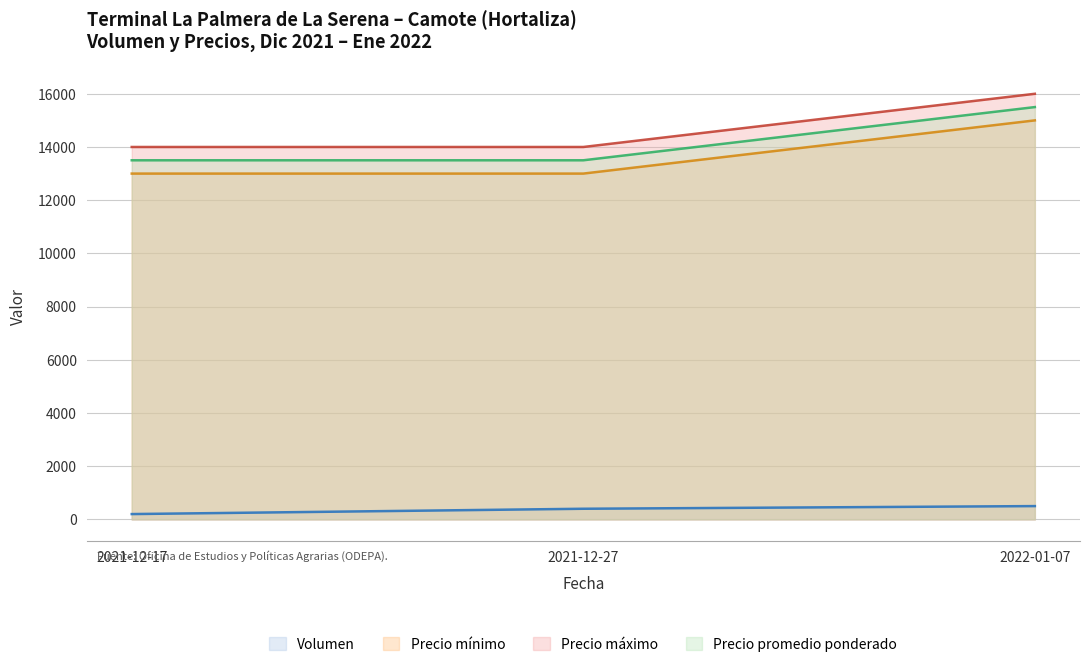

How many lines are shown in the chart?

4